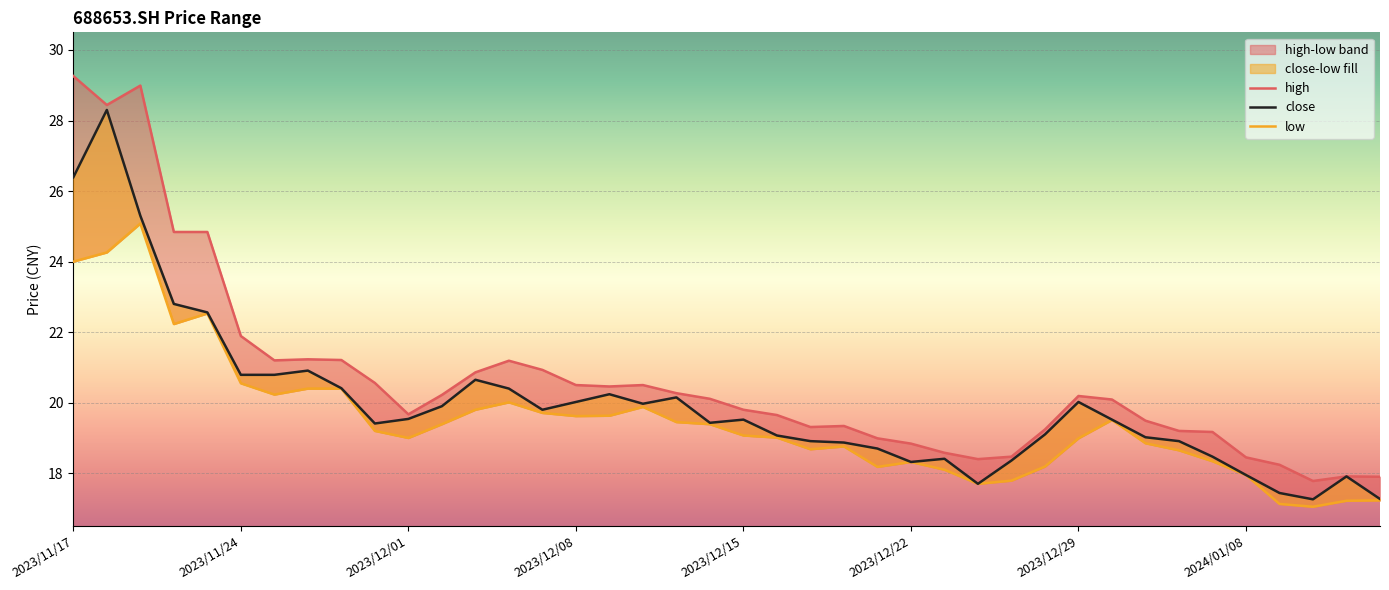

True or false: low and high cross at least once.

False